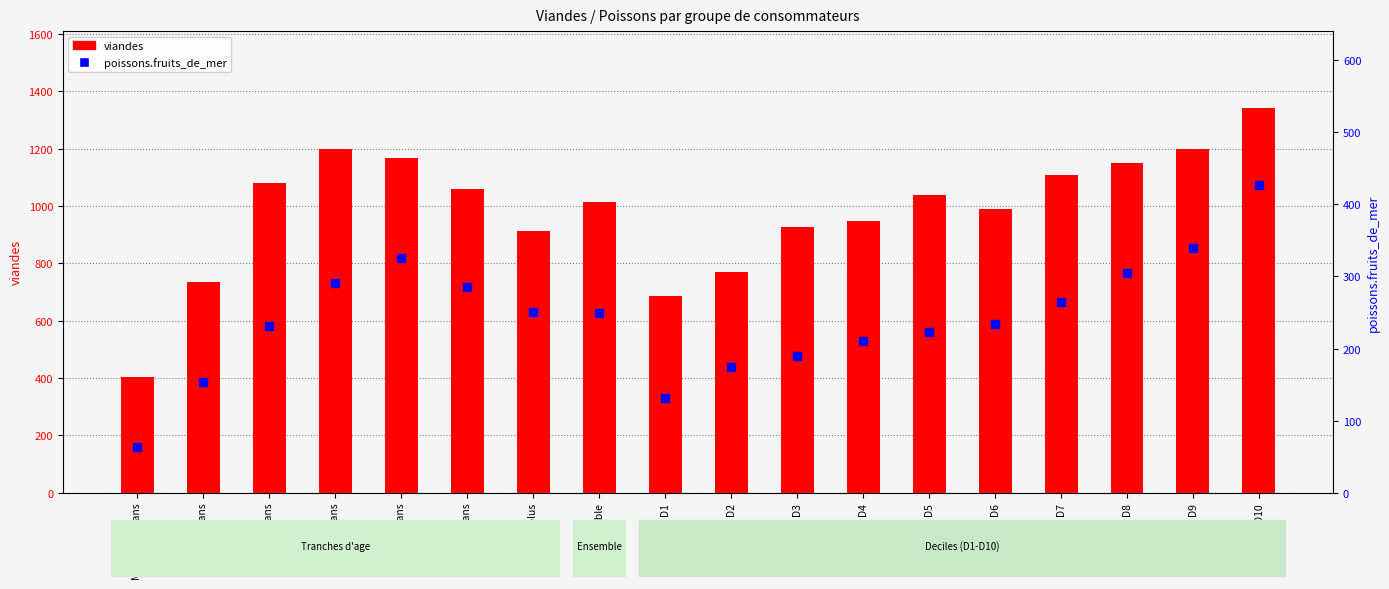

What is the total value across all series at De 35 a 44 ans?

1310